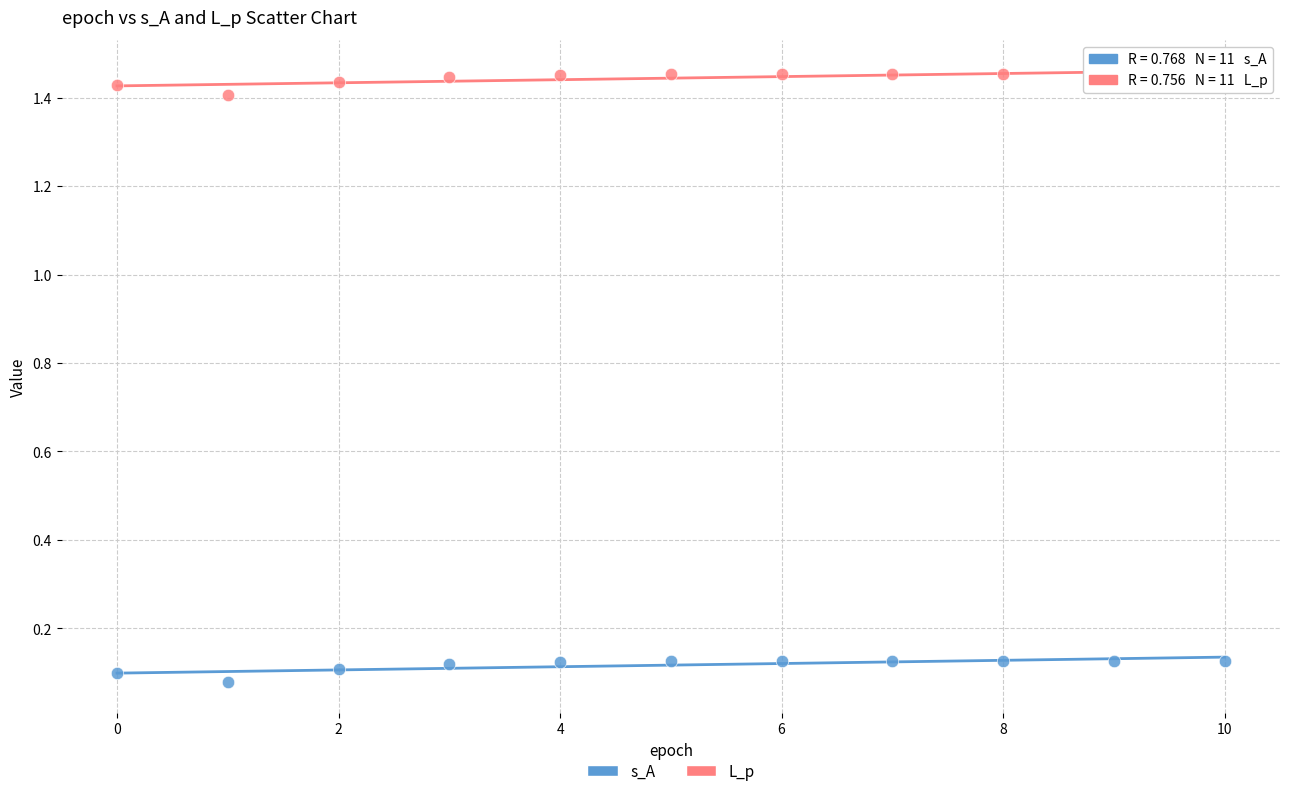

Which series has the widest spread of Y values?

s_A